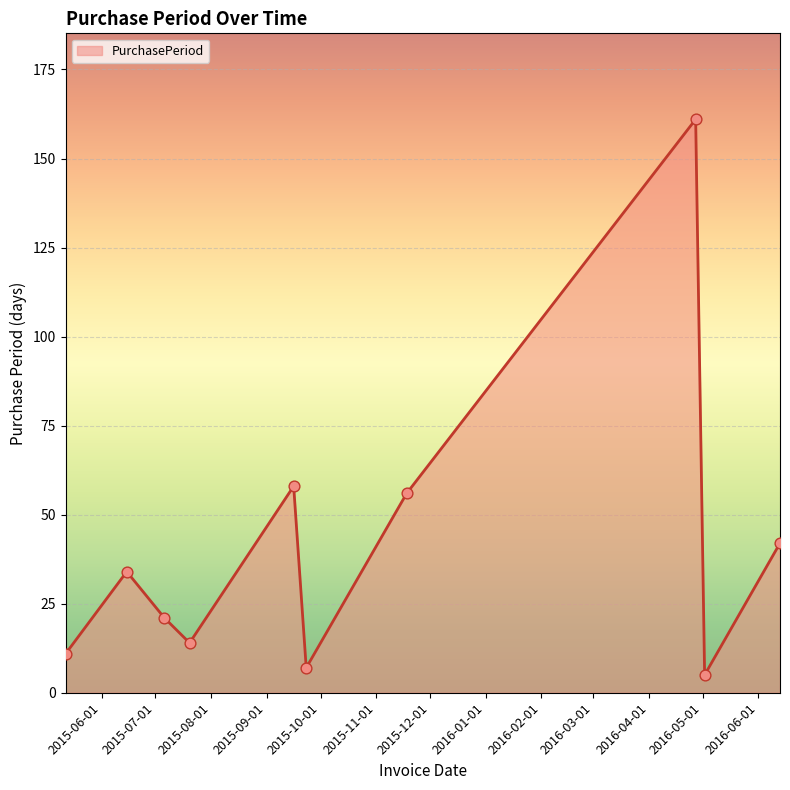

What is the maximum value shown in the chart?

161